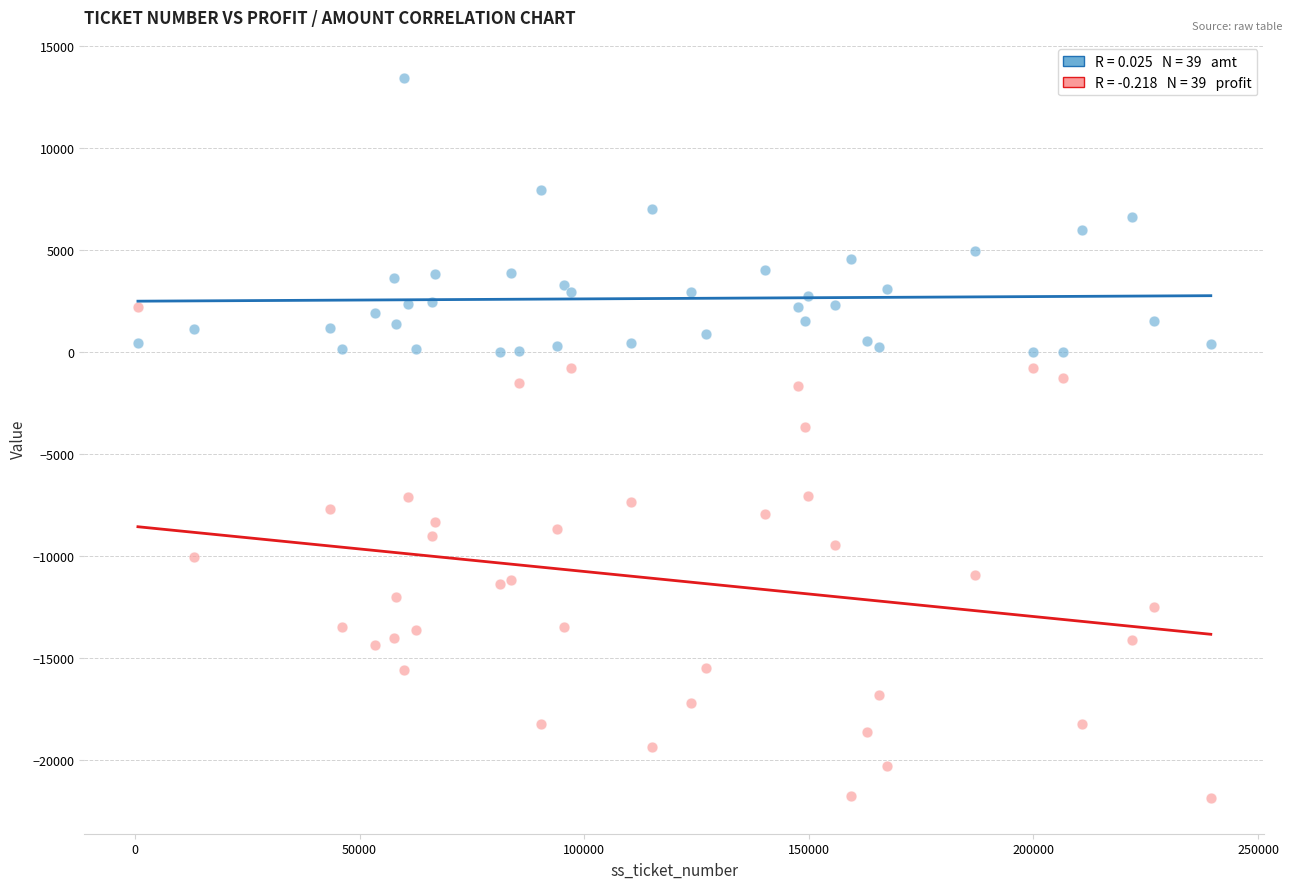

Across all series, what Y value is closest to -4213?

-3669.9